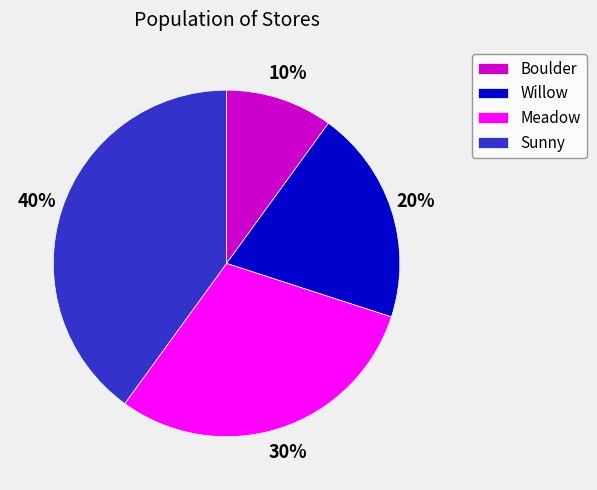

How many slices are in this pie chart?

4